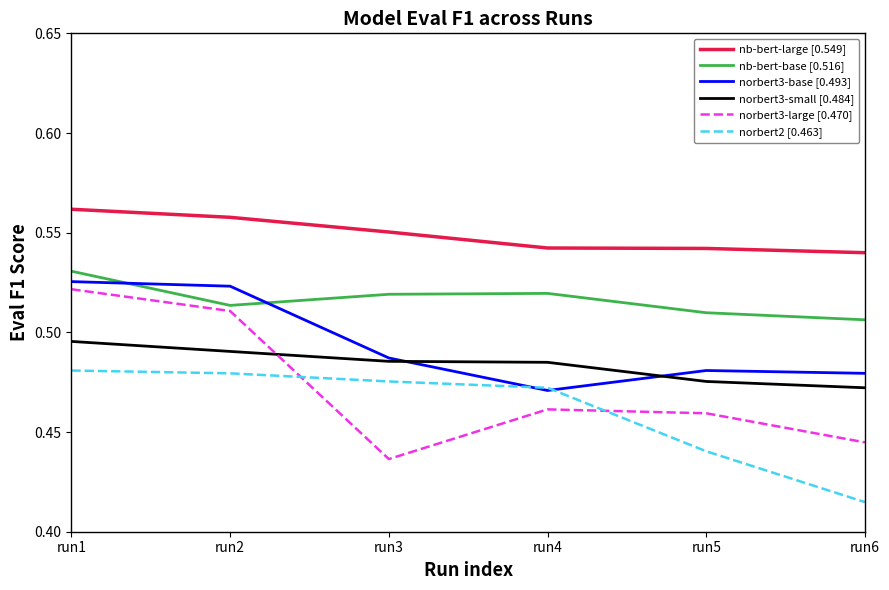

What is the sum of all norbert3-small [0.484] values?

2.9